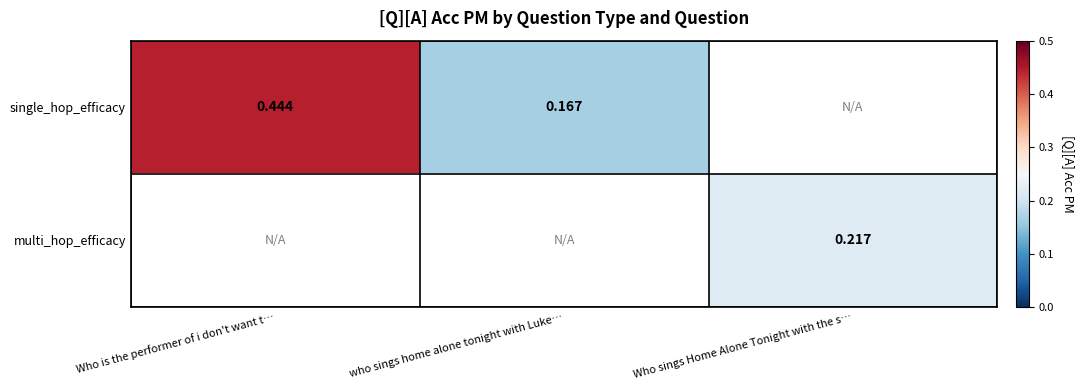

Which series has the largest range (max minus min)?

single_hop_efficacy